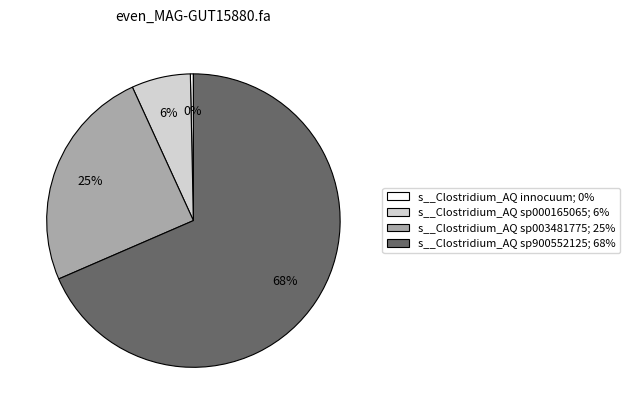

To the nearest percent, what is the combined percentage of s__Clostridium_AQ sp003481775 and s__Clostridium_AQ sp000165065?

31%